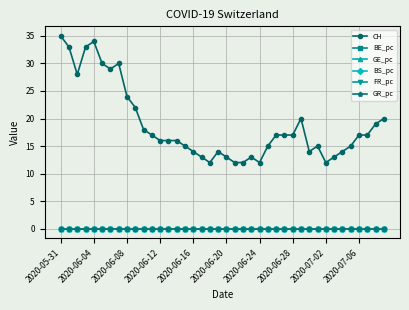

True or false: CH and BE_pc intersect in this chart.

False